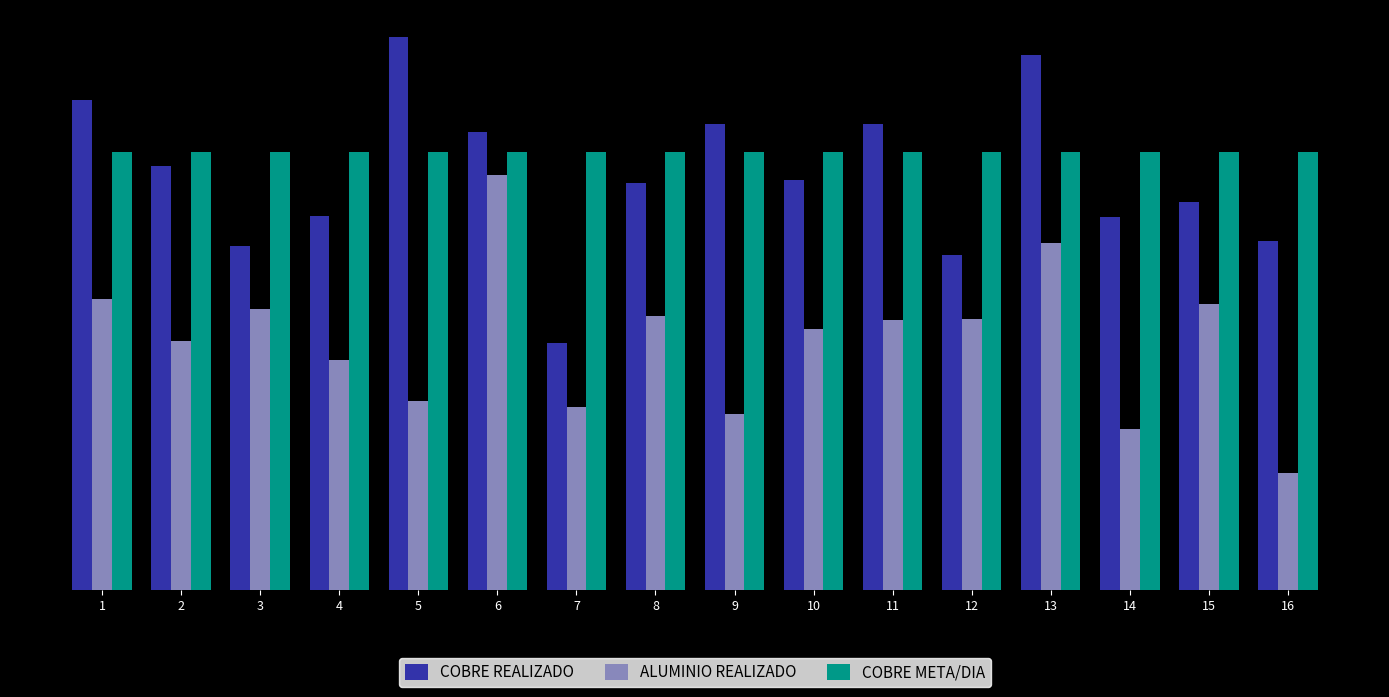

What are all the series names shown in the legend?

COBRE REALIZADO, ALUMINIO REALIZADO, COBRE META/DIA